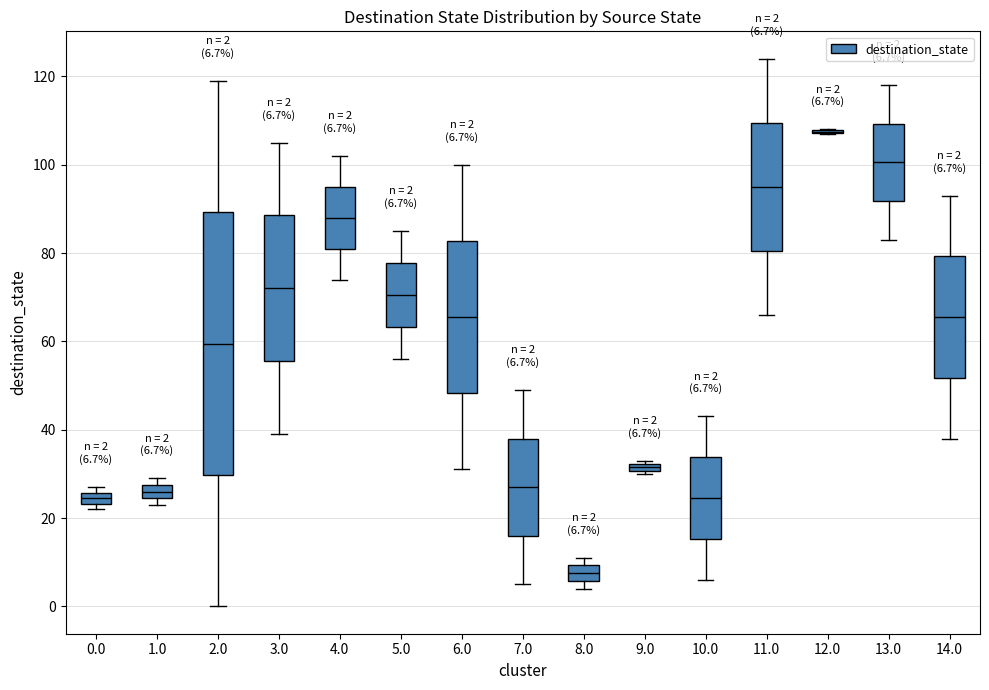

Comparing the boxes themselves (not the whiskers), which one is the tallest?

2.0